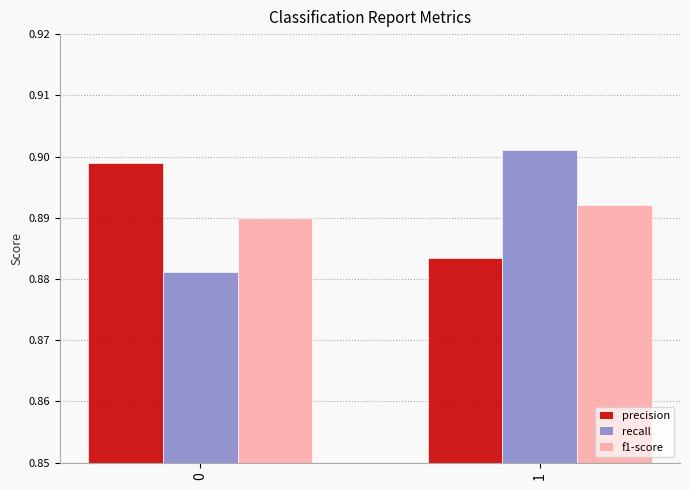

List the series in order of their peak value, lowest first.

f1-score, precision, recall